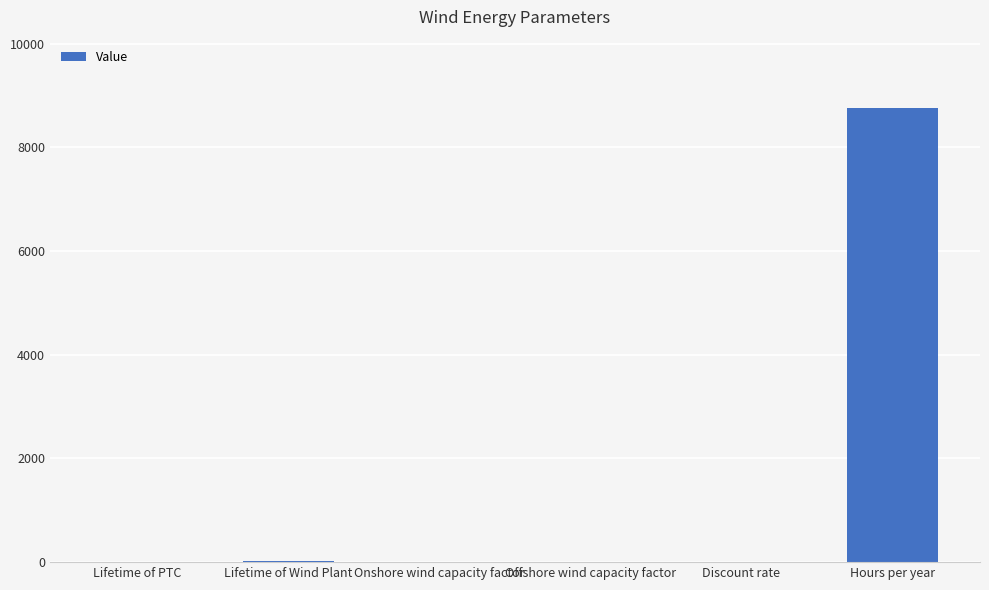

What is the sum of the values at Hours per year and Lifetime of Wind Plant?

8790.0